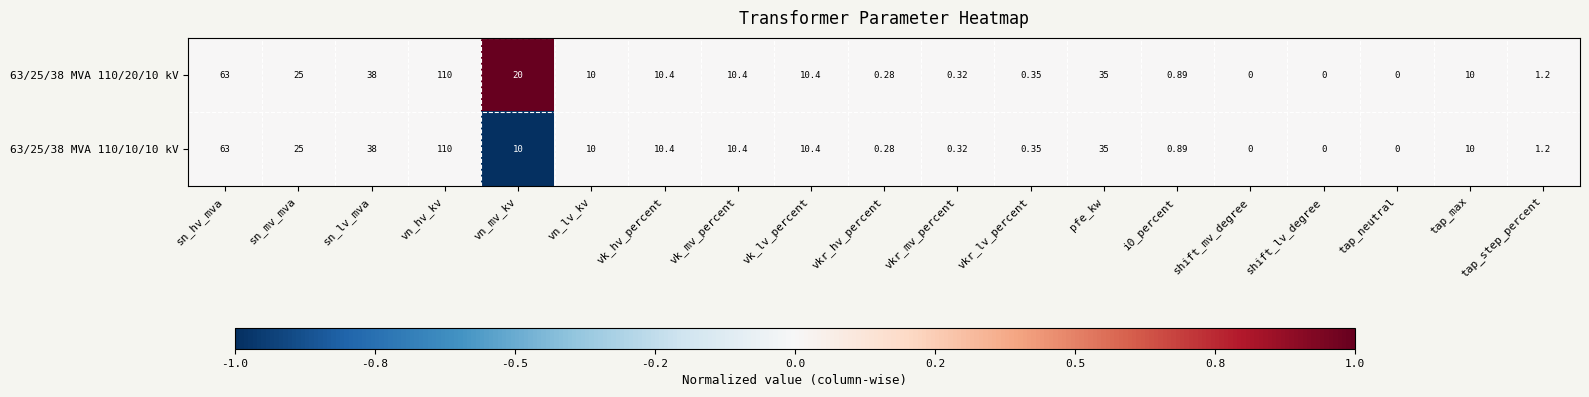

Which label corresponds to the largest value in the chart?

vn_hv_kv